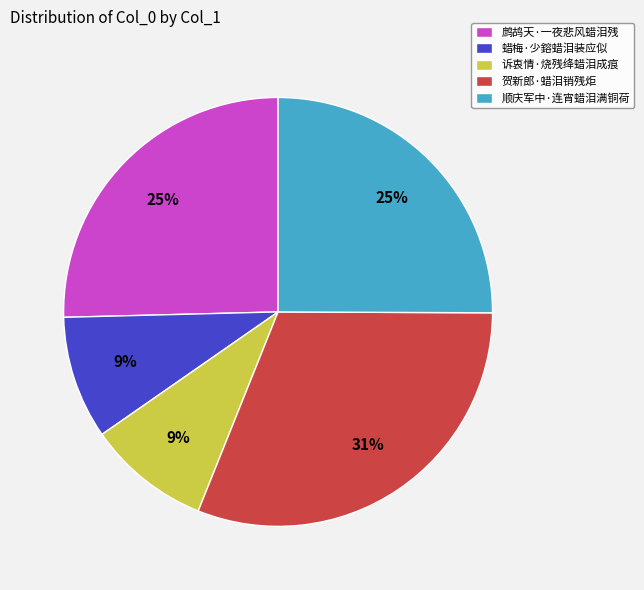

Which has a higher value, 诉衷情·烧残绛蜡泪成痕 or 顺庆军中·连宵蜡泪满铜荷?

顺庆军中·连宵蜡泪满铜荷